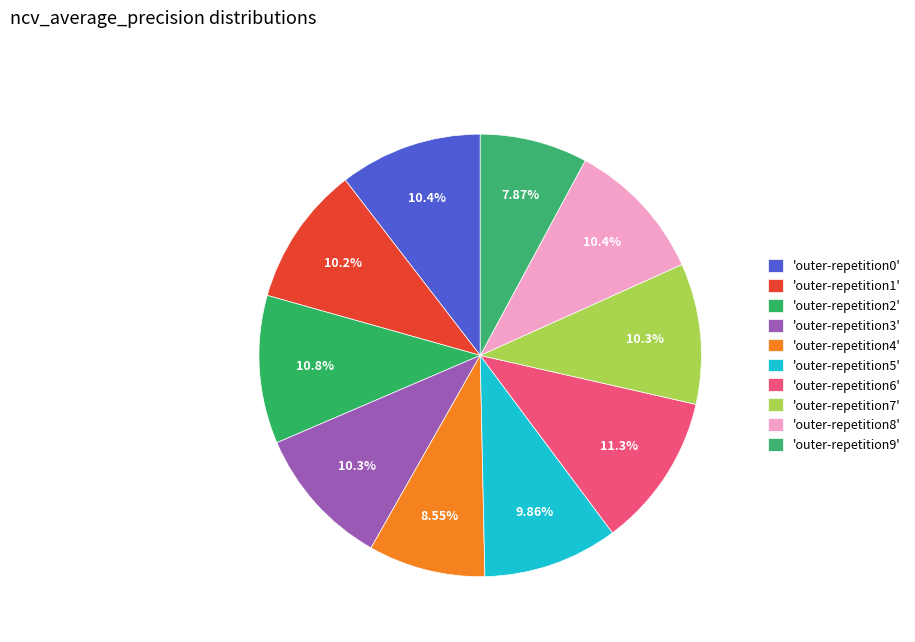

How many segments does this pie chart have?

10